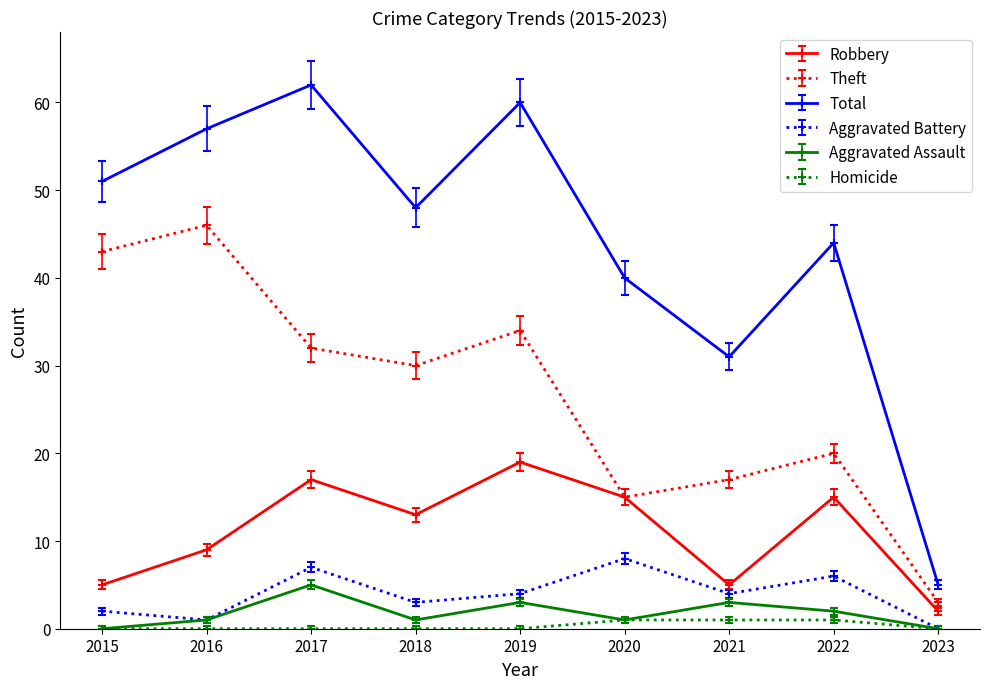

The Total series shows 18 at 2018. True or false?

False